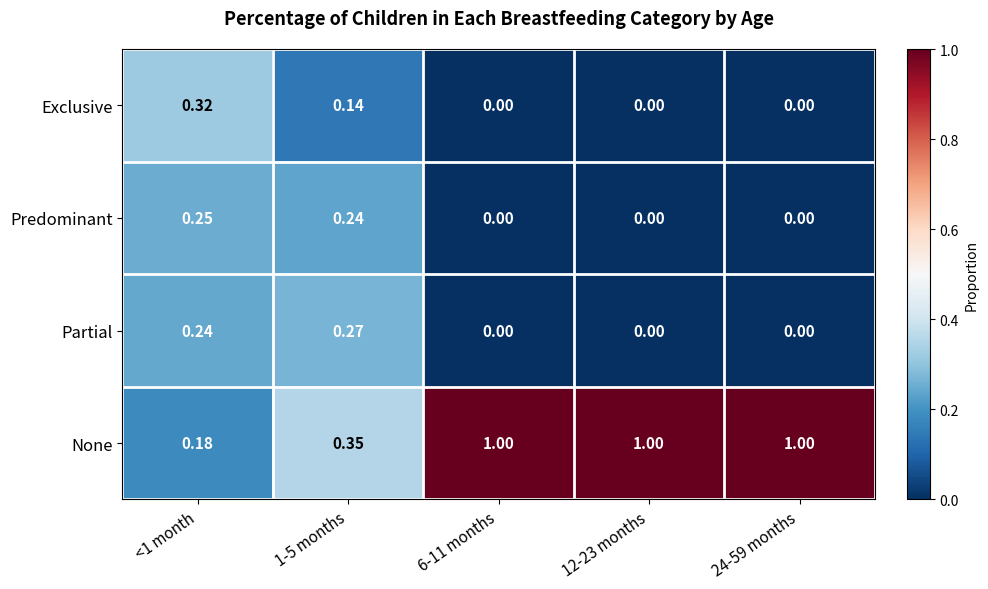

Which series has the largest total across all categories?

None